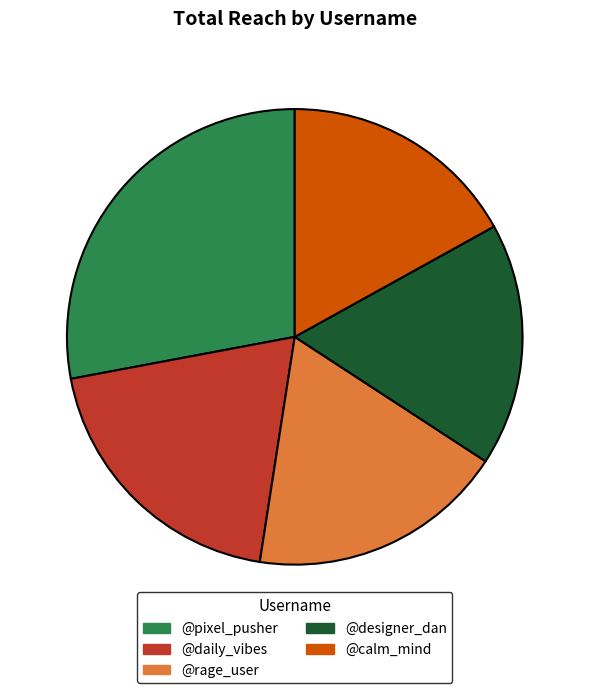

Does @rage_user account for over 50% of the chart?

No